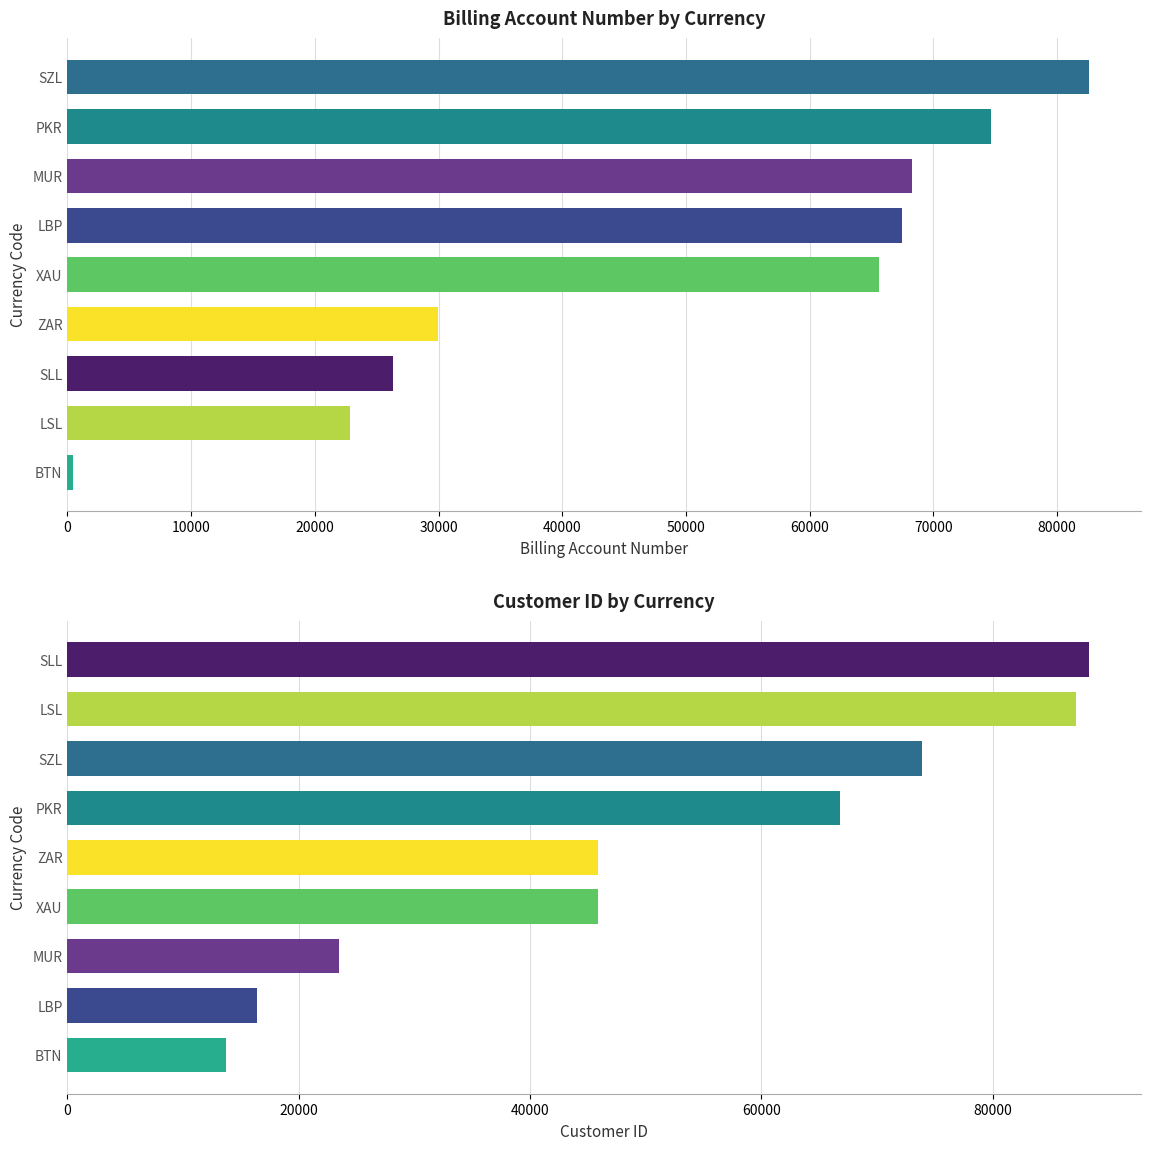

Reading left to right, transcribe all the data shown in this chart.

billing_account_number: 445	22817	26330	29964	65616	67479	68261	74671	82613
customer_id: 13691	16372	23465	45893	45908	66802	73885	87174	88362